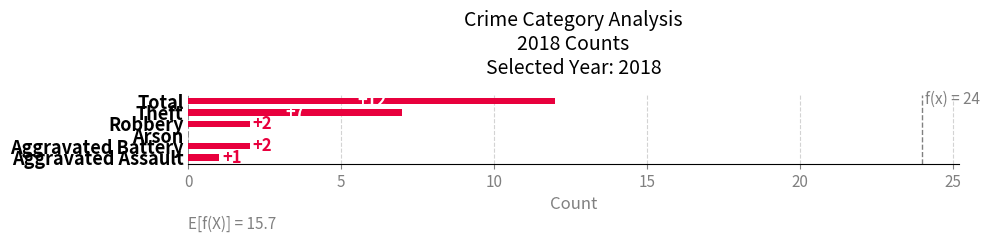

What is the sum of all values?

24